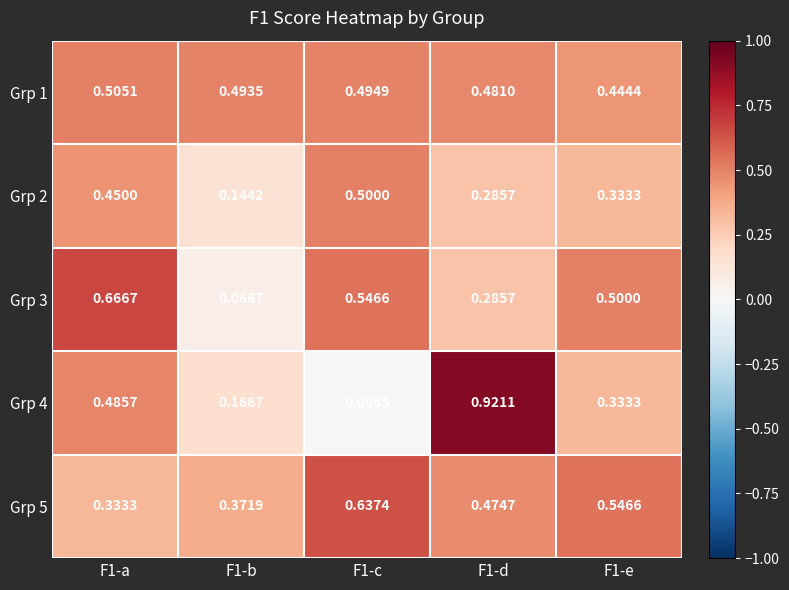

Between F1-b and F1-e, which series saw the biggest shift?

Grp 3